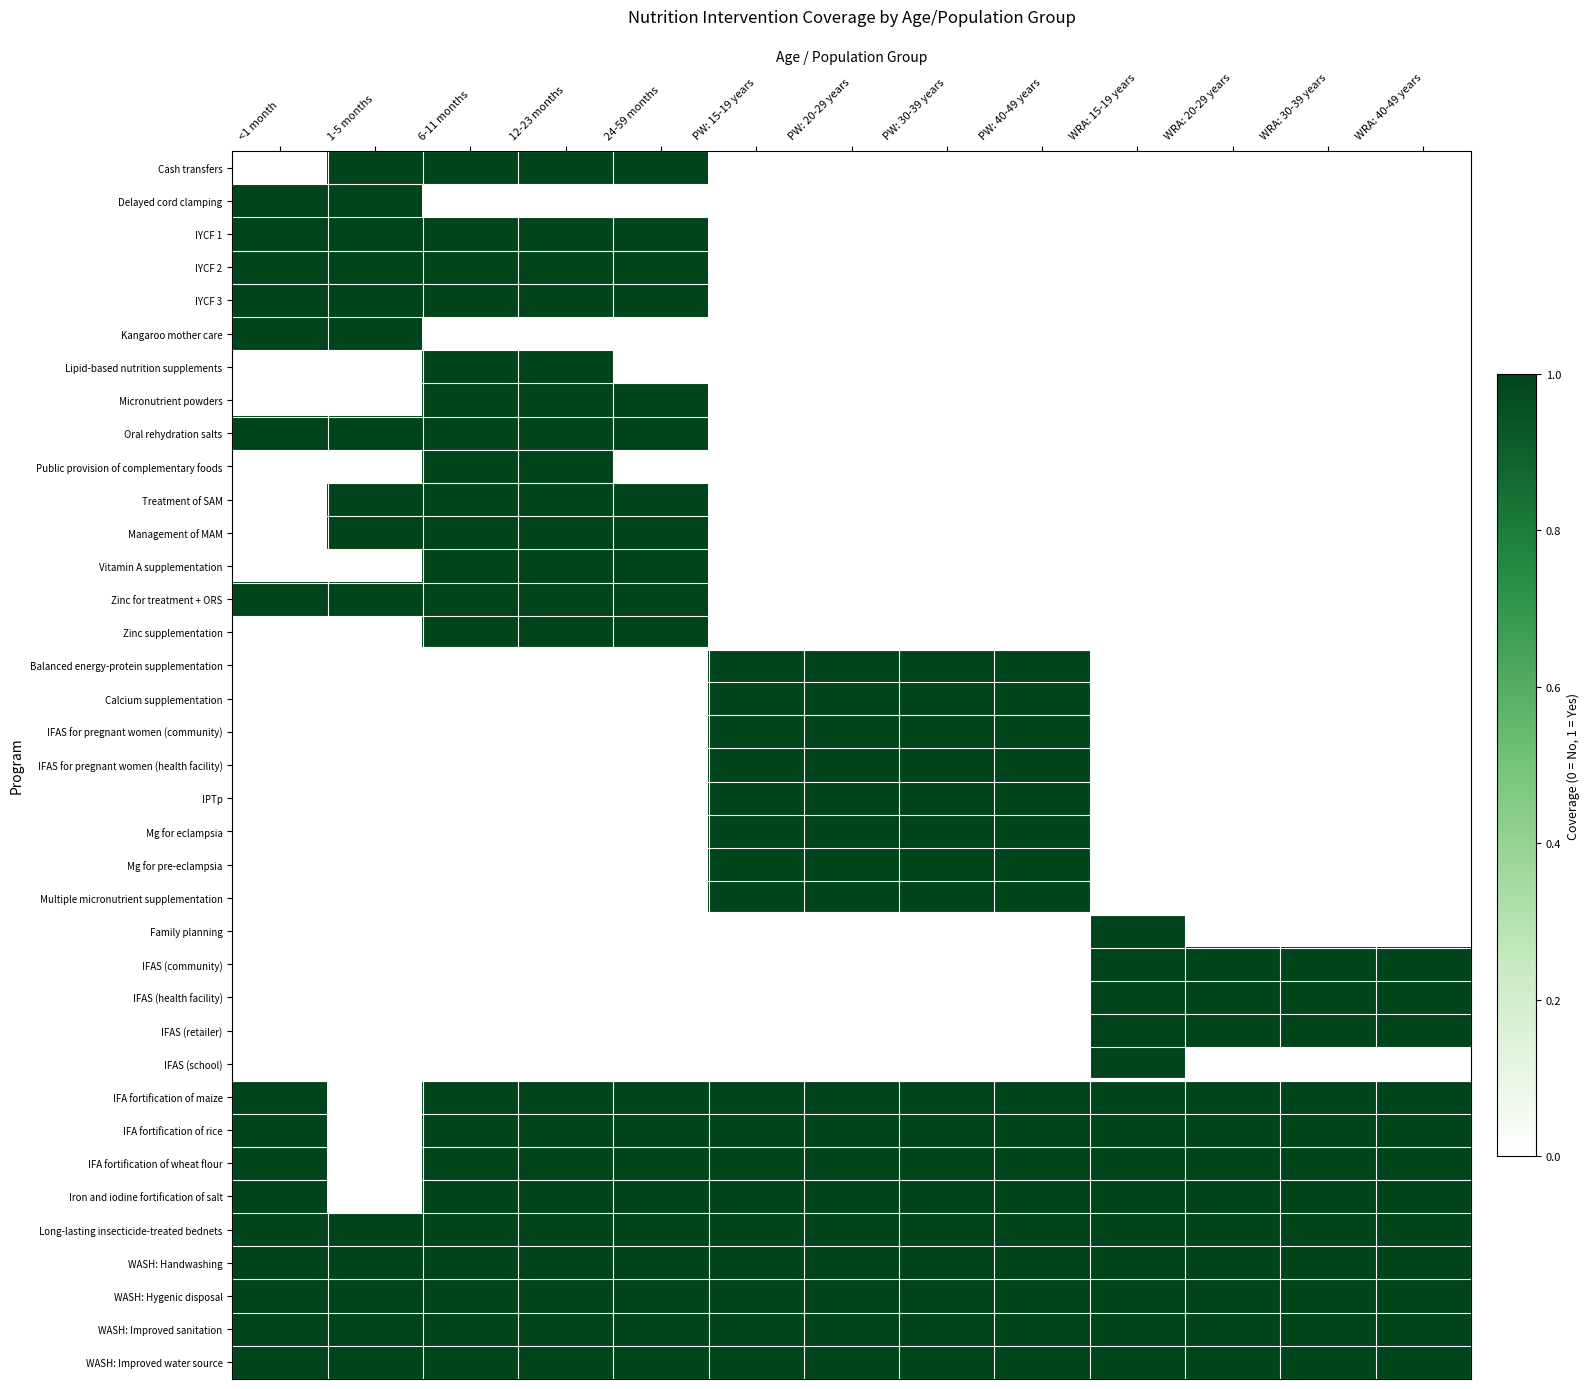

Which category has the lowest value in the IPTp series?

<1 month